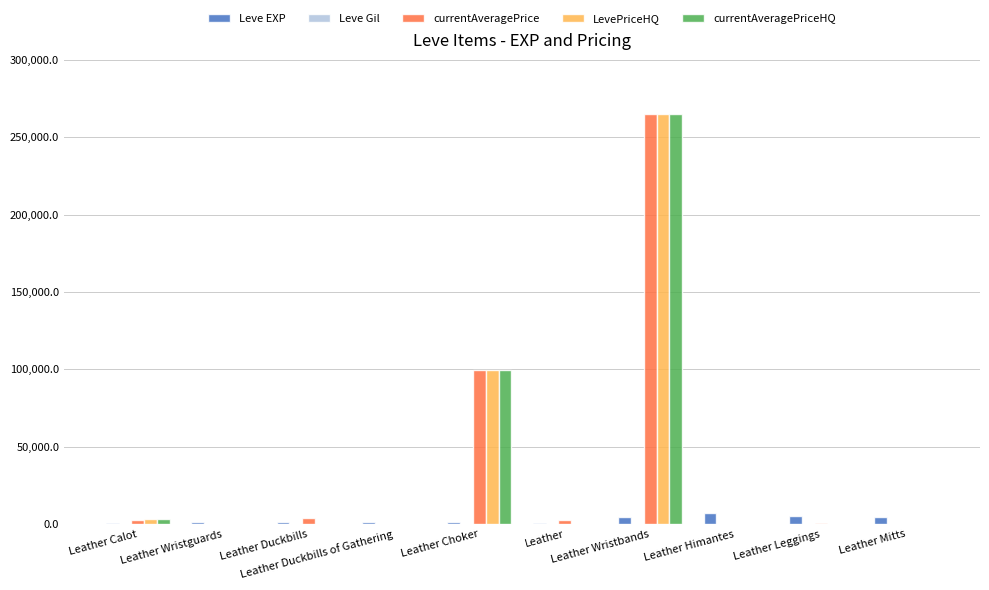

What is the sum of all LevePriceHQ values?

367325